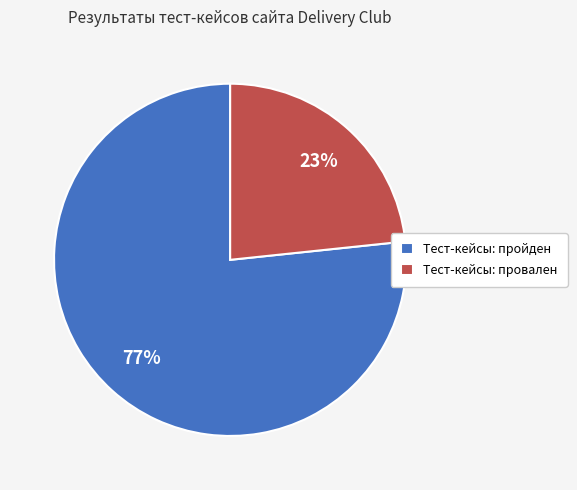

Combined, do Тест-кейсы: пройден and Тест-кейсы: провален account for over 50%?

Yes